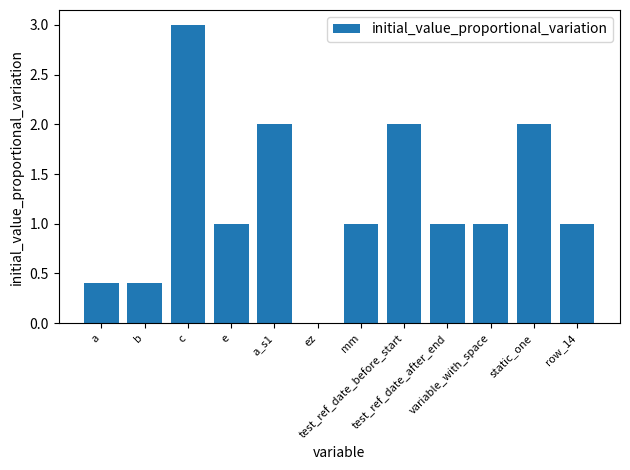

What is the difference between the second highest and second lowest values?

1.6